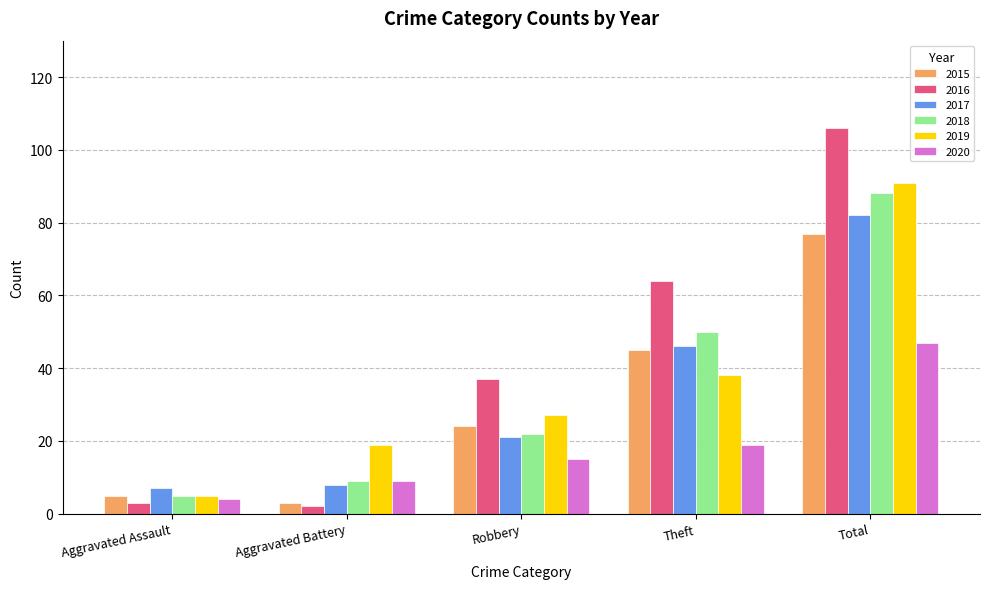

List the labels in order of 2020 value, smallest first.

Aggravated Assault, Aggravated Battery, Robbery, Theft, Total